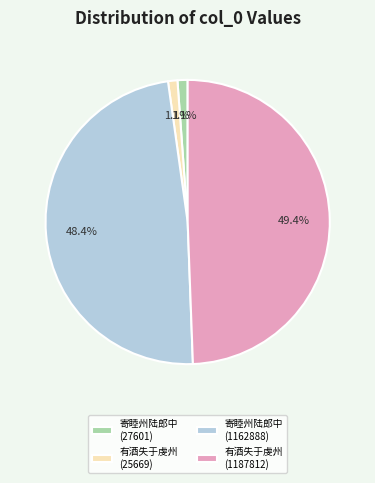

What portion of the pie excludes 寄睦州陆郎中 (1162888)?

51.6%